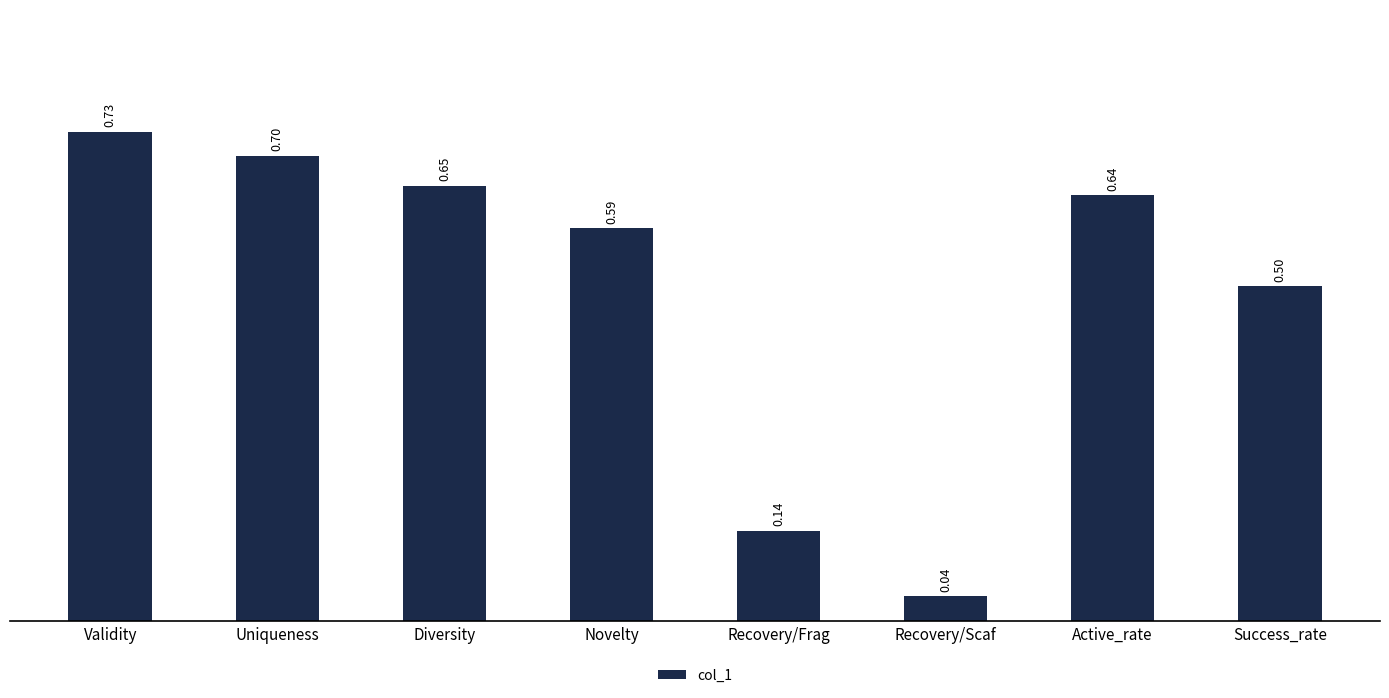

What is the label of the 4th bar from the right?

Recovery/Frag